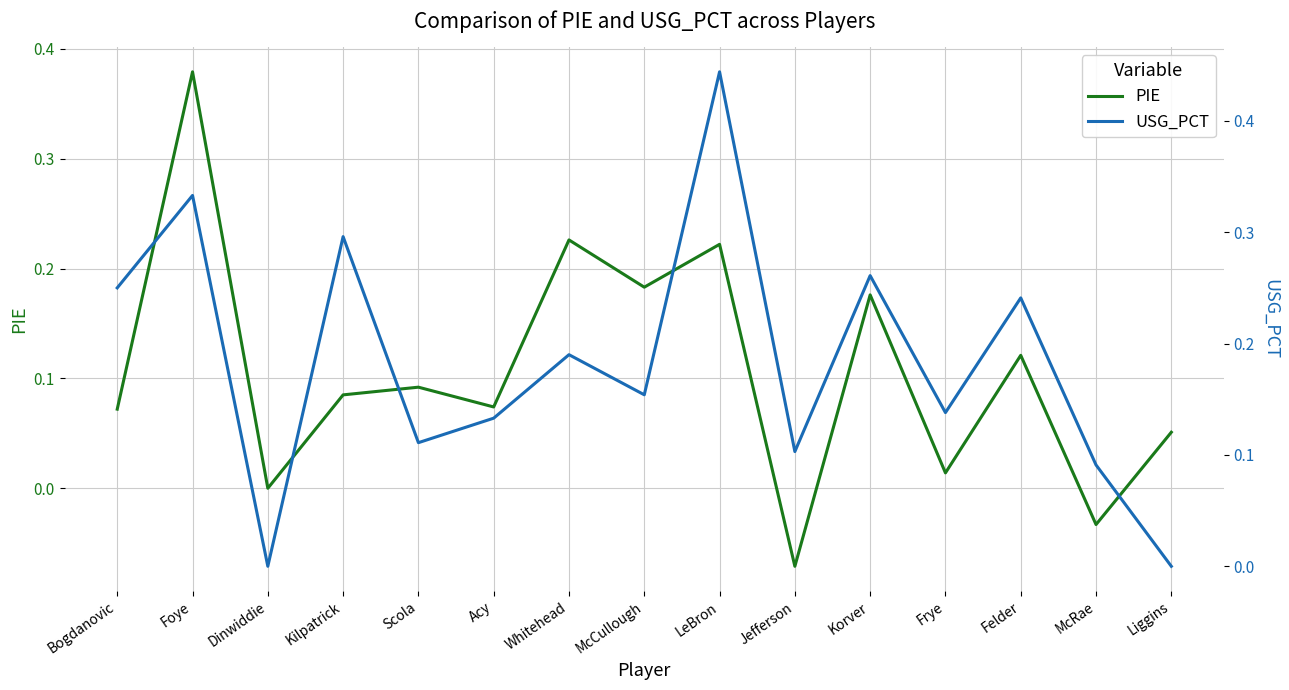

True or false: USG_PCT and PIE intersect in this chart.

True